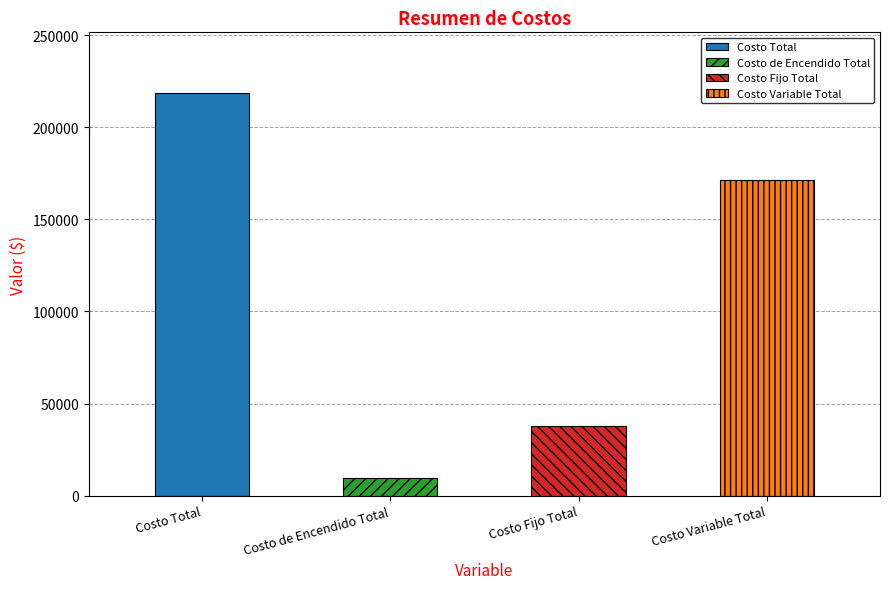

What is the sum of the values at Costo Total and Costo Fijo Total?

256592.9